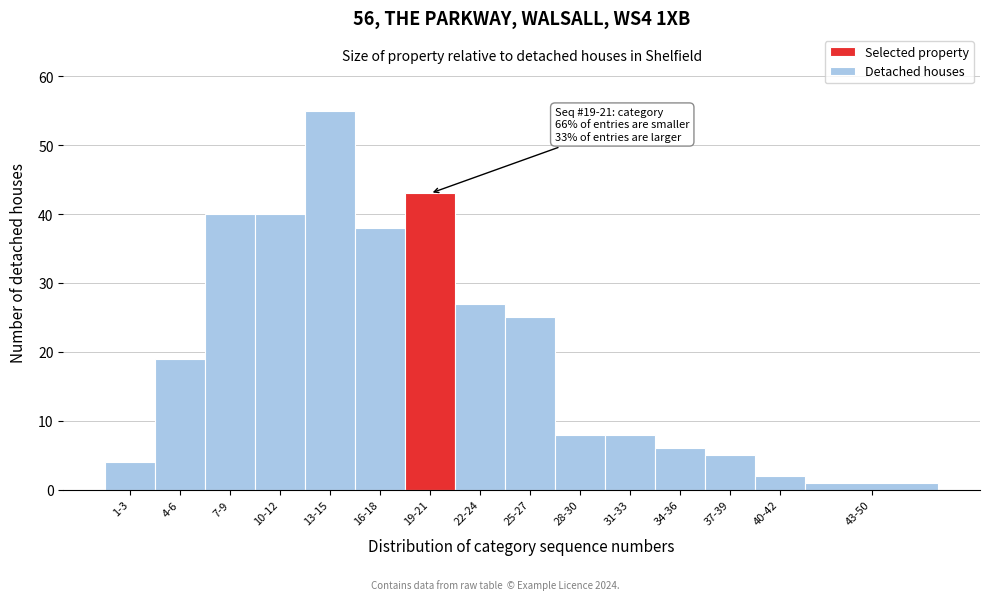

Reading left to right, what are all the values shown in this chart?

1-3=4	4-6=19	7-9=40	10-12=40	13-15=55	16-18=38	19-21=43	22-24=27	25-27=25	28-30=8	31-33=8	34-36=6	37-39=5	40-42=2	43-50=1